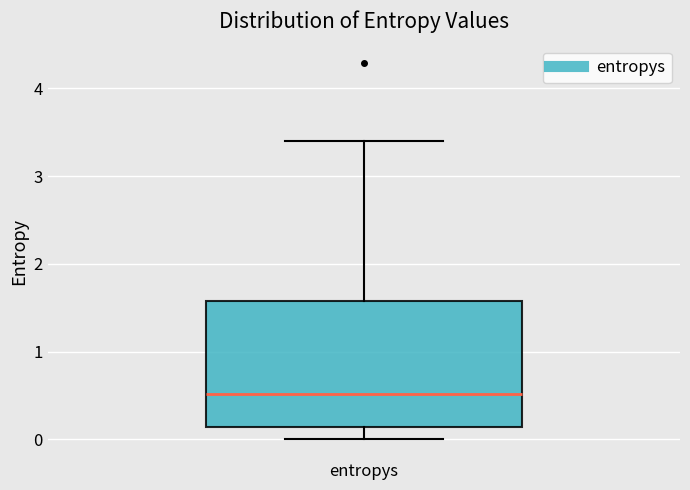

Read this box plot against the y-axis: the position of the median line, the range covered by the box, and the ends of both whiskers. The values are not printed on the chart, so give them approximately, as read against the axis.

median 0.5, box 0.1 to 1.6, whiskers 0.0 to 3.4